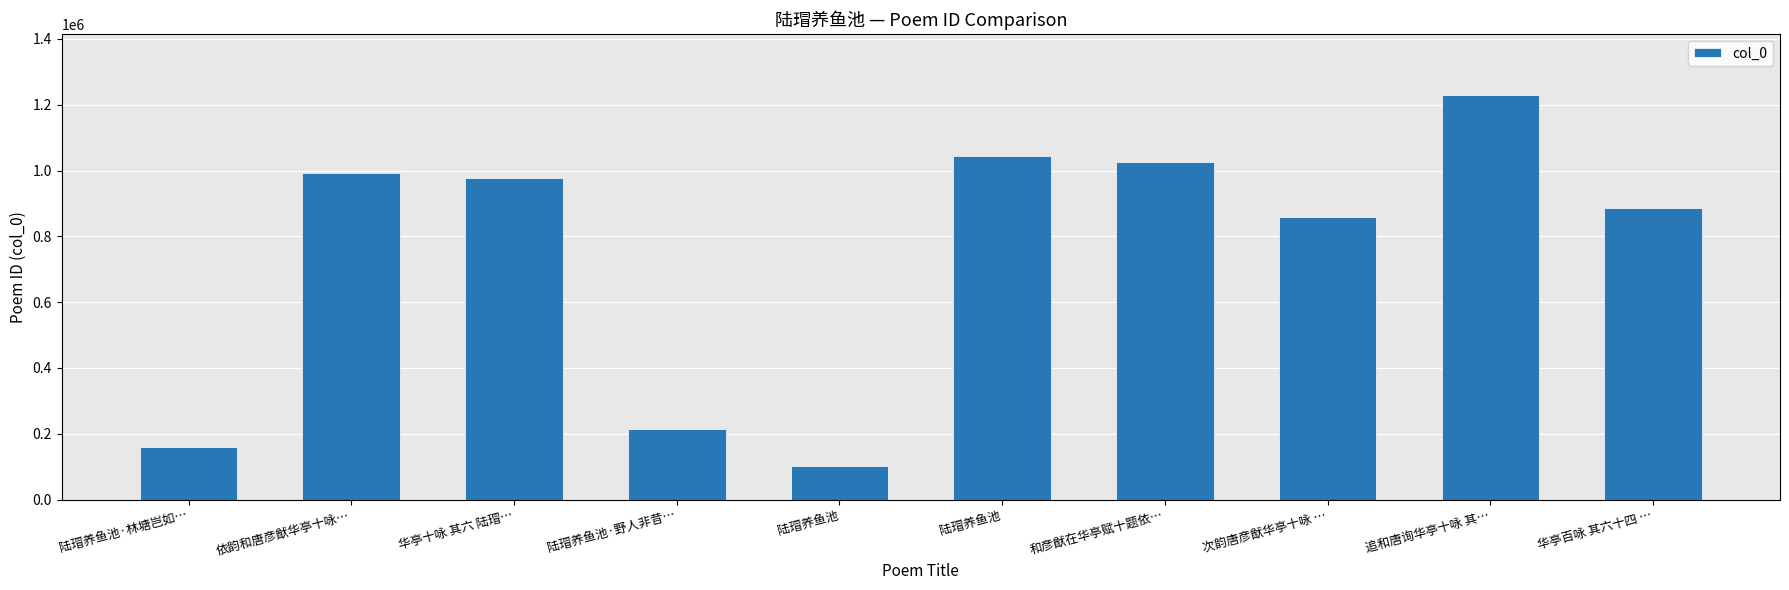

List the labels in order of value, smallest first.

陆瑁养鱼池, 陆瑁养鱼池·林塘岂如…, 陆瑁养鱼池·野人非昔…, 次韵唐彦猷华亭十咏 …, 华亭百咏 其六十四 …, 华亭十咏 其六 陆瑁…, 依韵和唐彦猷华亭十咏…, 和彦猷在华亭赋十题依…, 陆瑁养鱼池, 追和唐询华亭十咏 其…